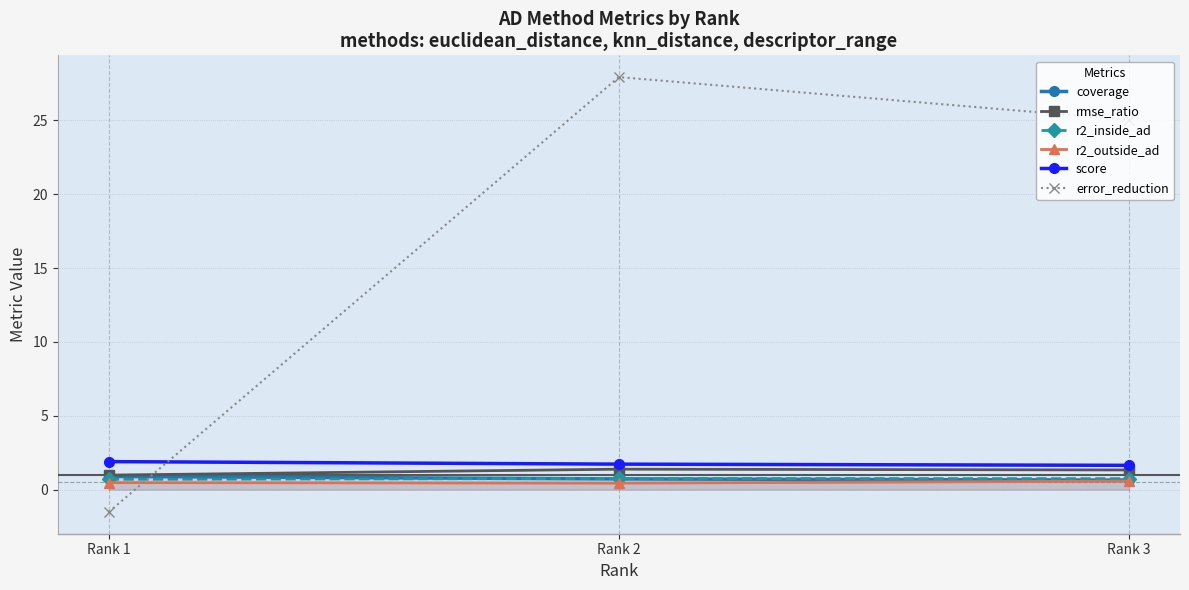

What is the difference between the highest and lowest values at Rank 2?

27.5